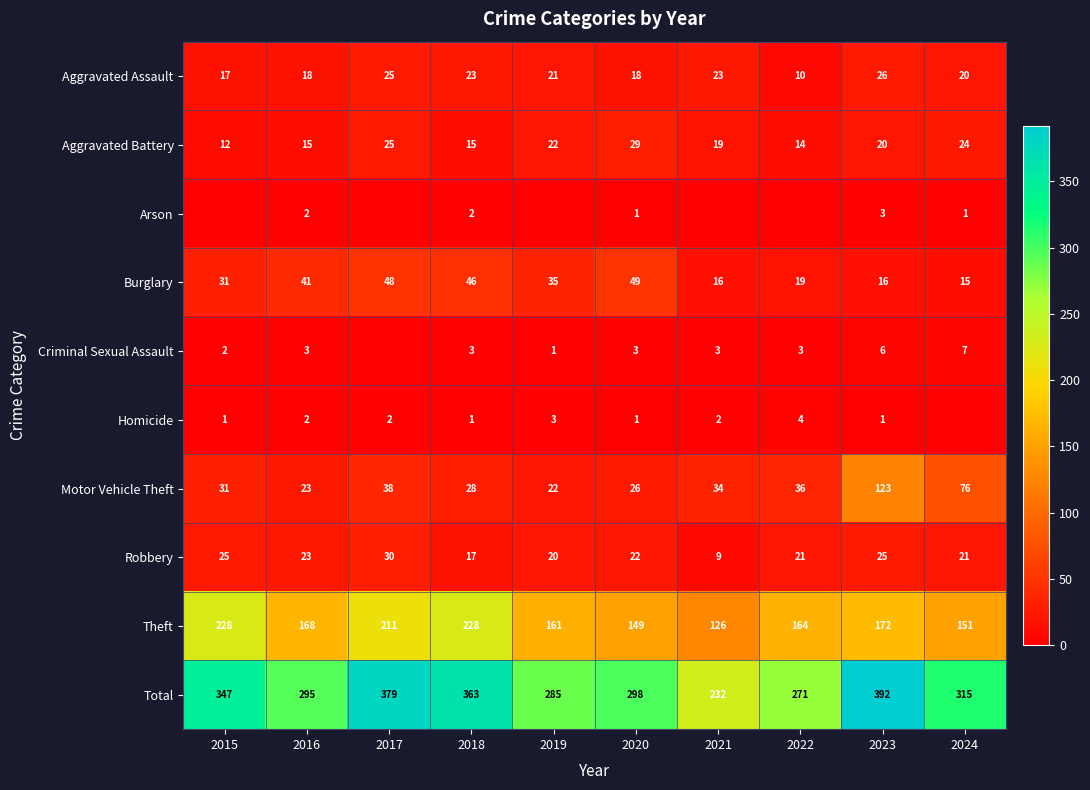

At which category is the sum across all series the highest?

2023